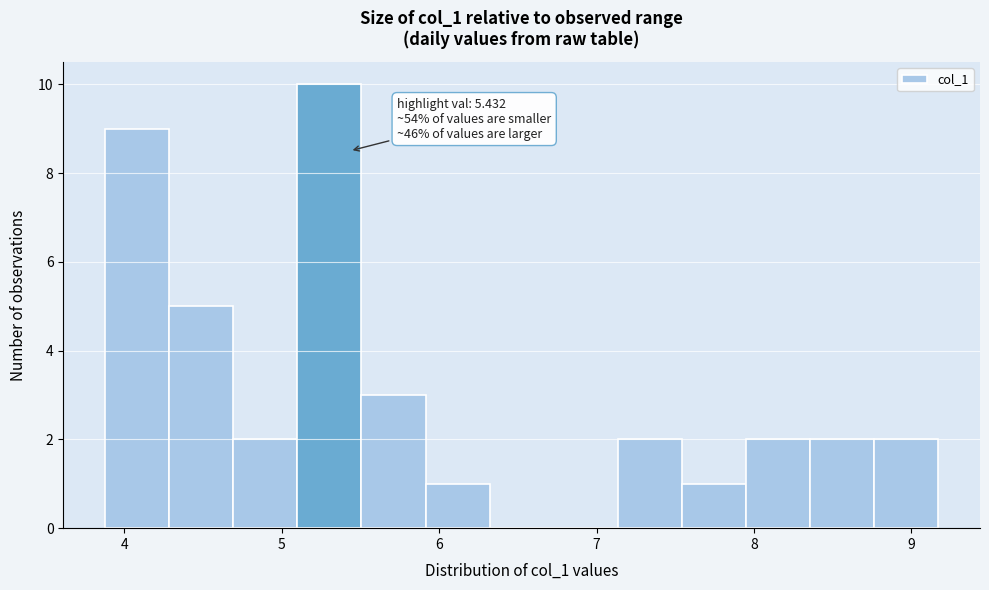

Which range on the x-axis has the tallest bar?

5.1 to 5.5